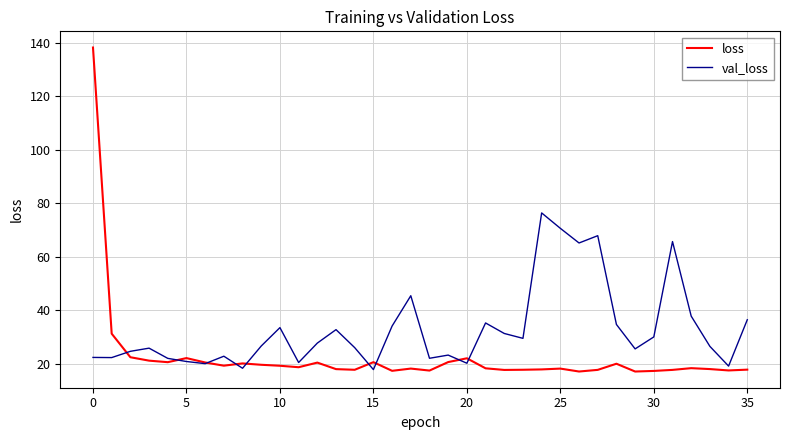

What is the maximum value shown in the chart?

138.2